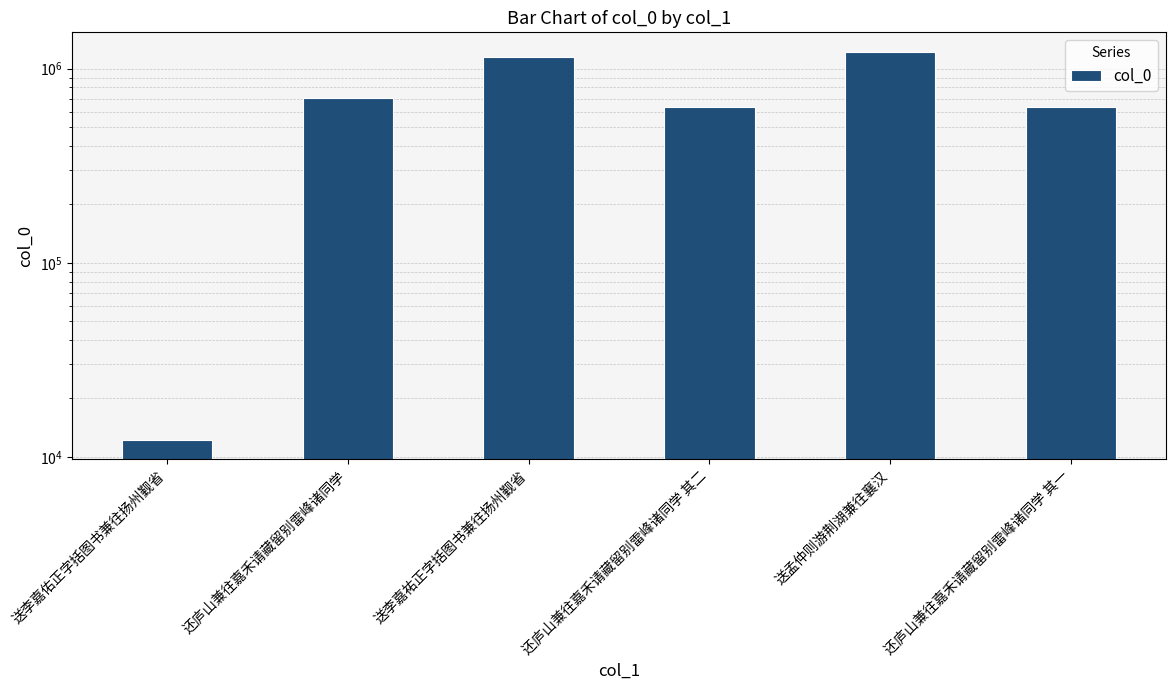

Rank the categories by value from highest to lowest.

送孟仲则游荆湖兼往襄汉, 送李嘉祐正字括图书兼往扬州觐省, 还庐山兼往嘉禾请藏留别雷峰诸同学, 还庐山兼往嘉禾请藏留别雷峰诸同学 其二, 还庐山兼往嘉禾请藏留别雷峰诸同学 其一, 送李嘉佑正字括图书兼往扬州觐省